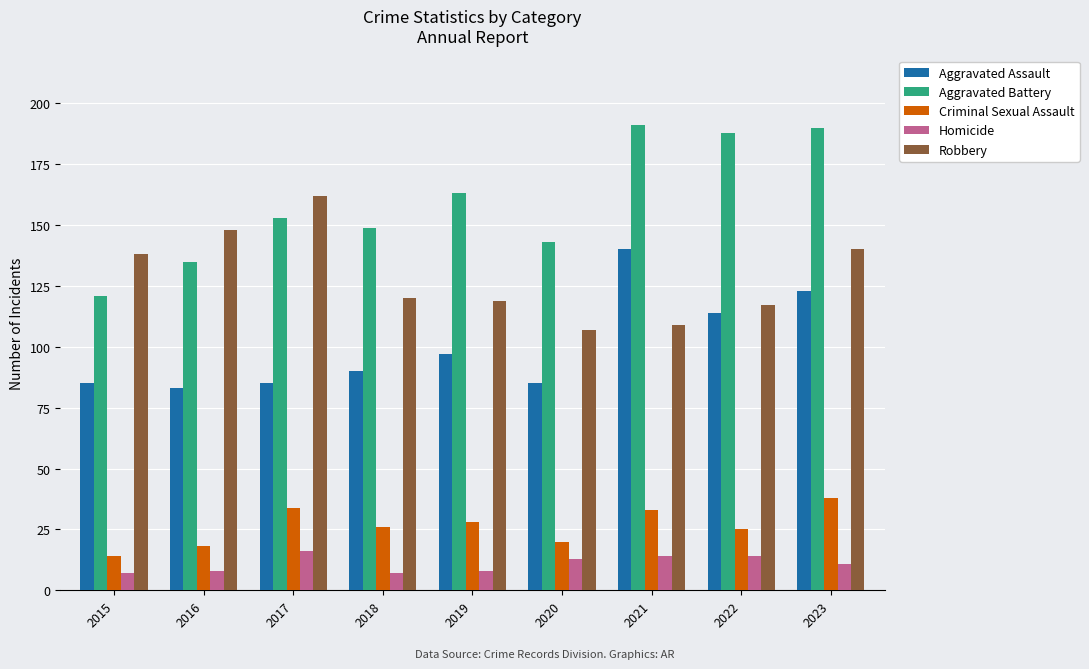

What is the difference between the maximum and minimum values in the Robbery series?

55